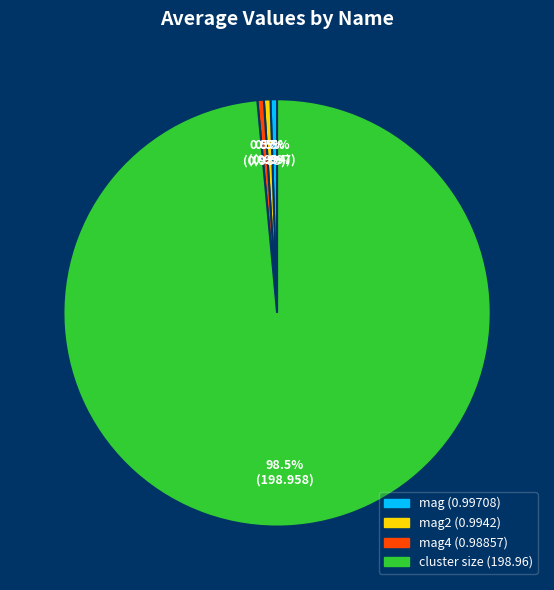

Is there a majority slice in this chart?

Yes